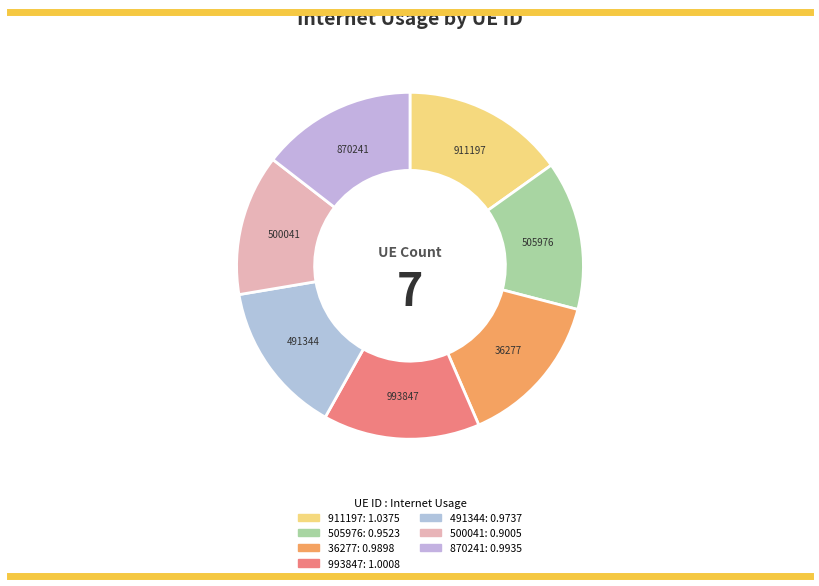

Is 911197 the majority of the pie?

No